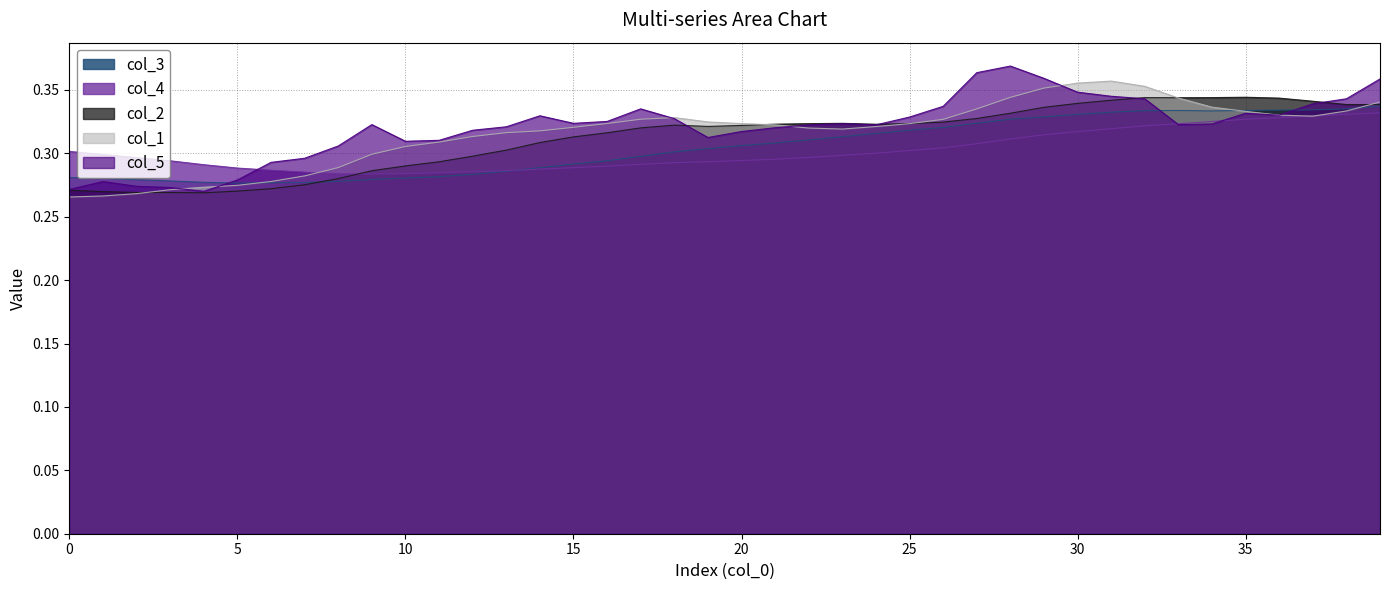

At 38, list the series in order from largest to smallest.

col_5, col_2, col_3, col_1, col_4